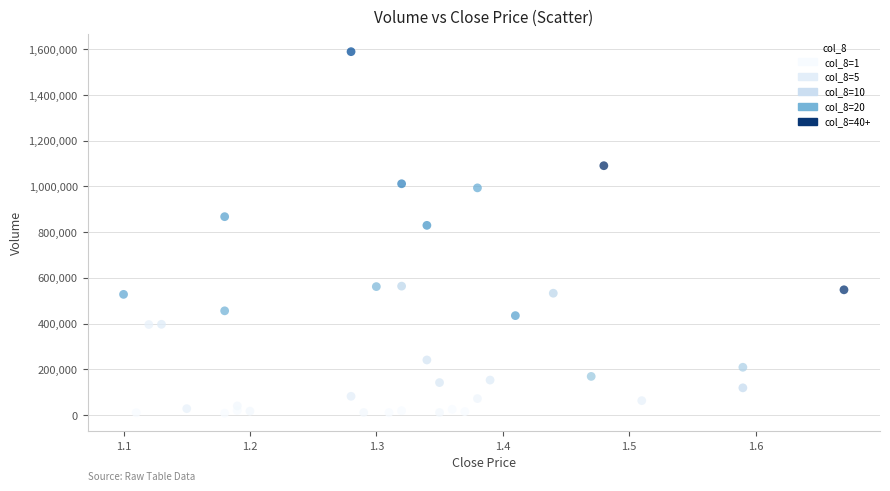

What is the range of Y values (max minus min)?

1582000